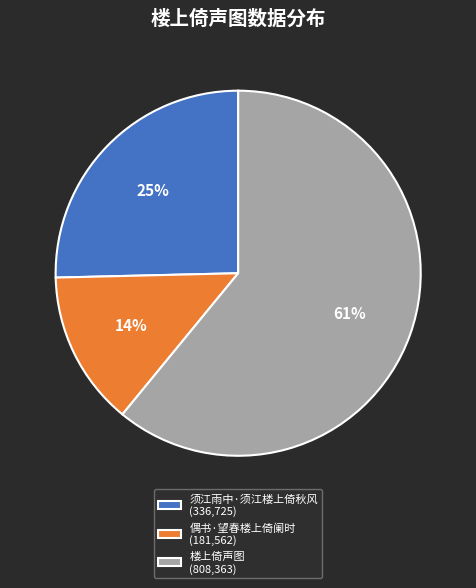

Do 楼上倚声图 and 偶书·望春楼上倚阑时 together represent more than half of the pie?

Yes